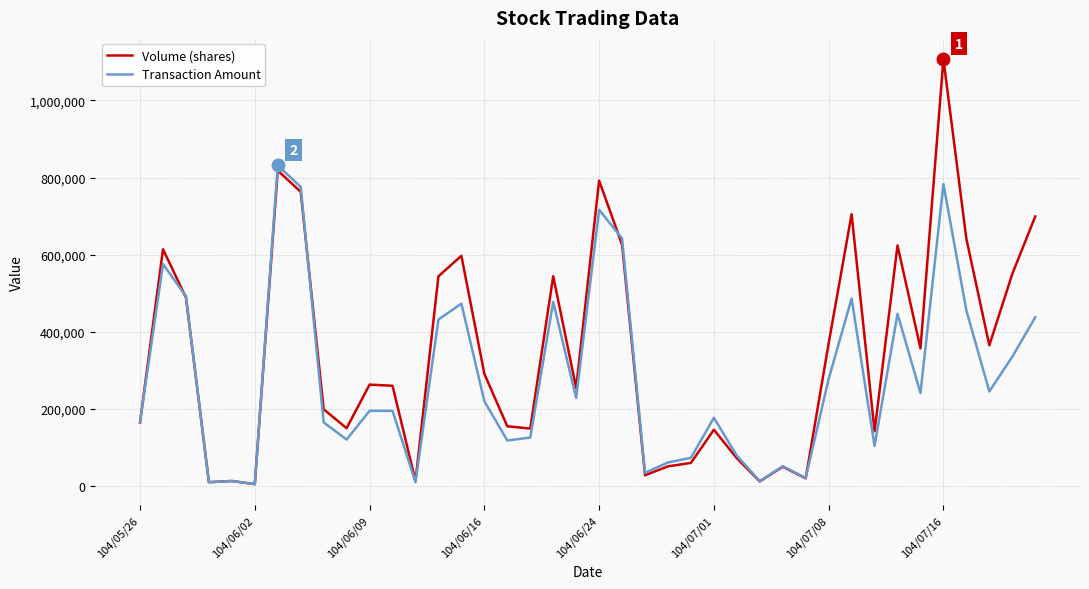

Does the chart display data point markers on the line(s)?

No